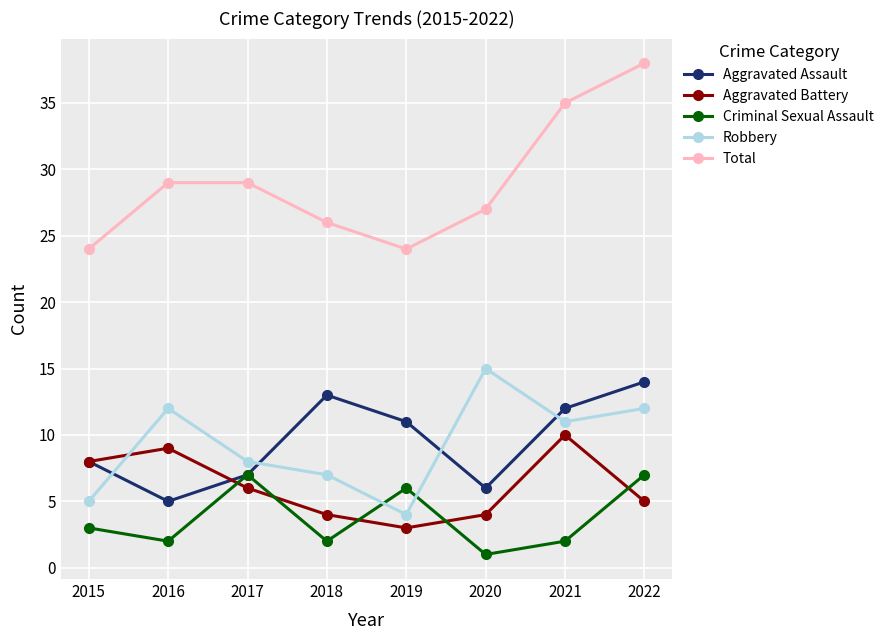

Reading left to right, list all the values displayed in this chart.

Aggravated Assault: 2015=8	2016=5	2017=7	2018=13	2019=11	2020=6	2021=12	2022=14
Aggravated Battery: 2015=8	2016=9	2017=6	2018=4	2019=3	2020=4	2021=10	2022=5
Criminal Sexual Assault: 2015=3	2016=2	2017=7	2018=2	2019=6	2020=1	2021=2	2022=7
Robbery: 2015=5	2016=12	2017=8	2018=7	2019=4	2020=15	2021=11	2022=12
Total: 2015=24	2016=29	2017=29	2018=26	2019=24	2020=27	2021=35	2022=38